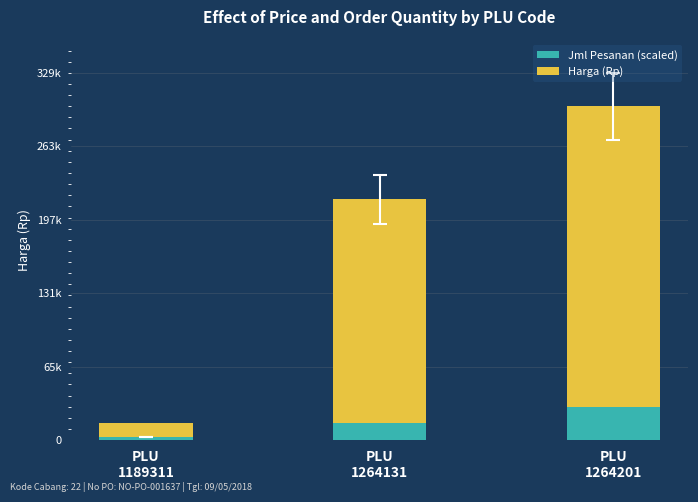

What is the value of the Harga (Rp) bar at the 3rd from the left?

269865.0